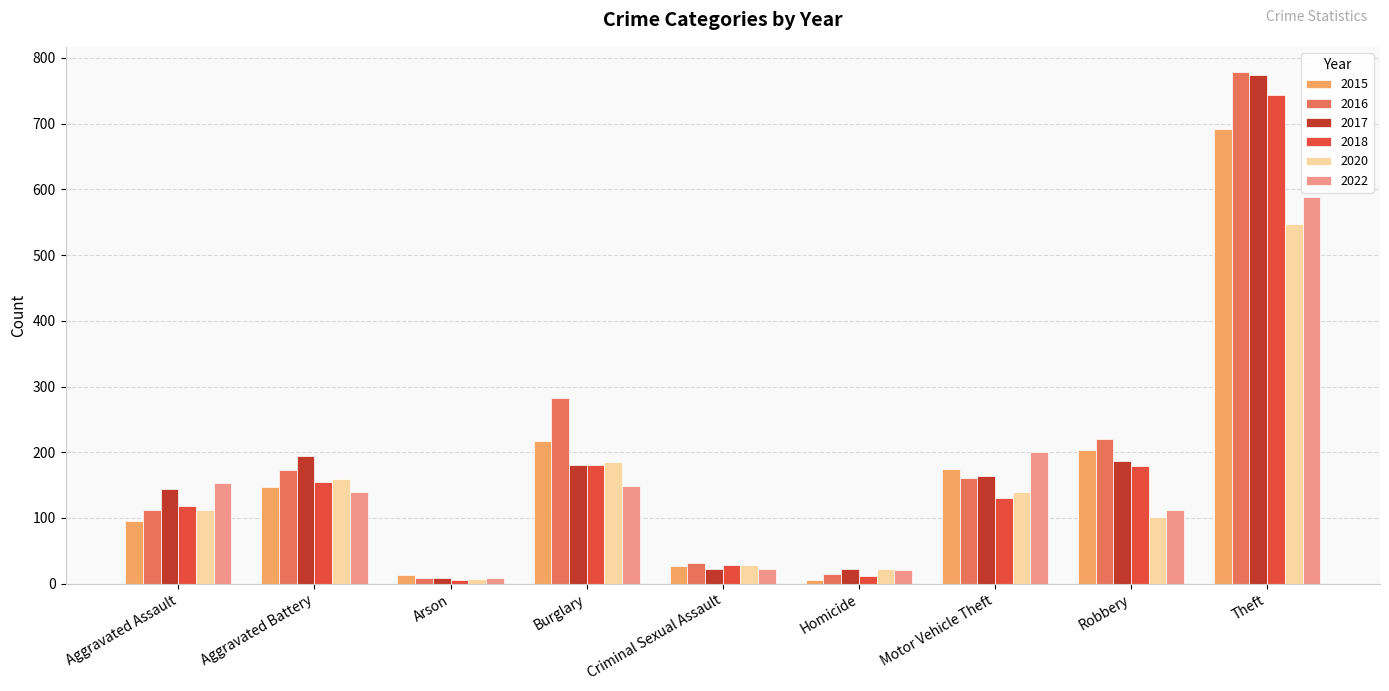

What is the spread (max minus min) of values at Robbery?

118